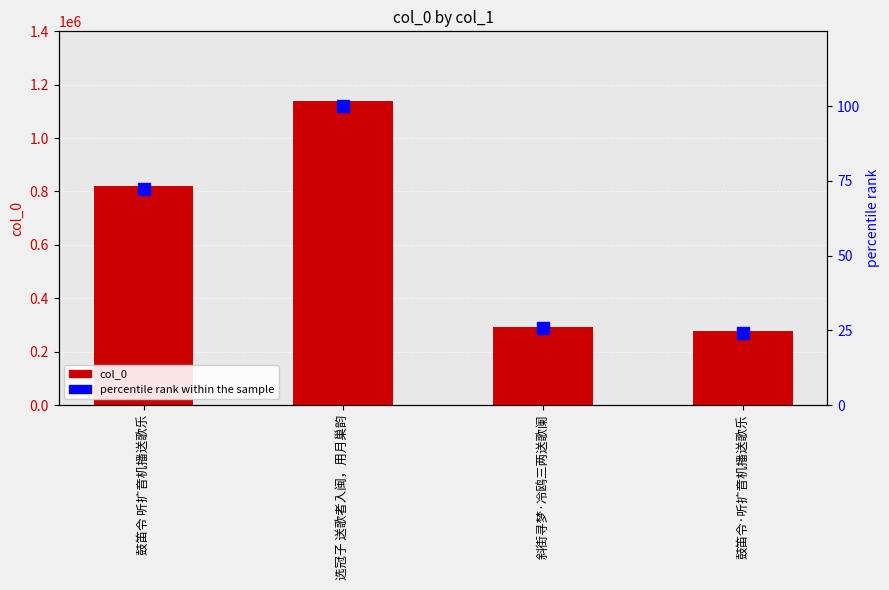

Reading right to left, extract all data points from this chart.

col_0: 275579.0	291756.0	1137304.0	822290.0
percentile rank: 24.2	25.7	100.0	72.3